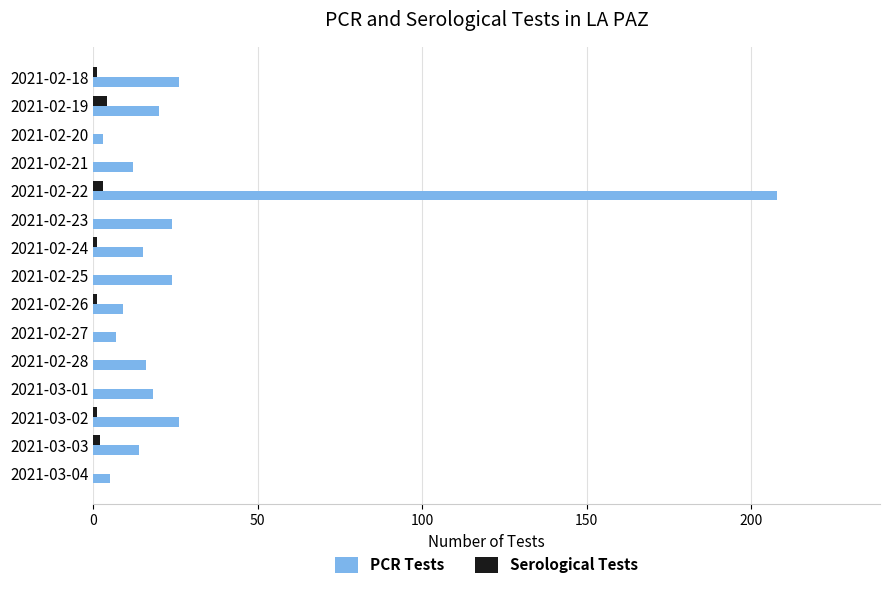

Is the value of Serological Tests at 2021-02-20 greater than the value of PCR Tests at 2021-02-21?

No